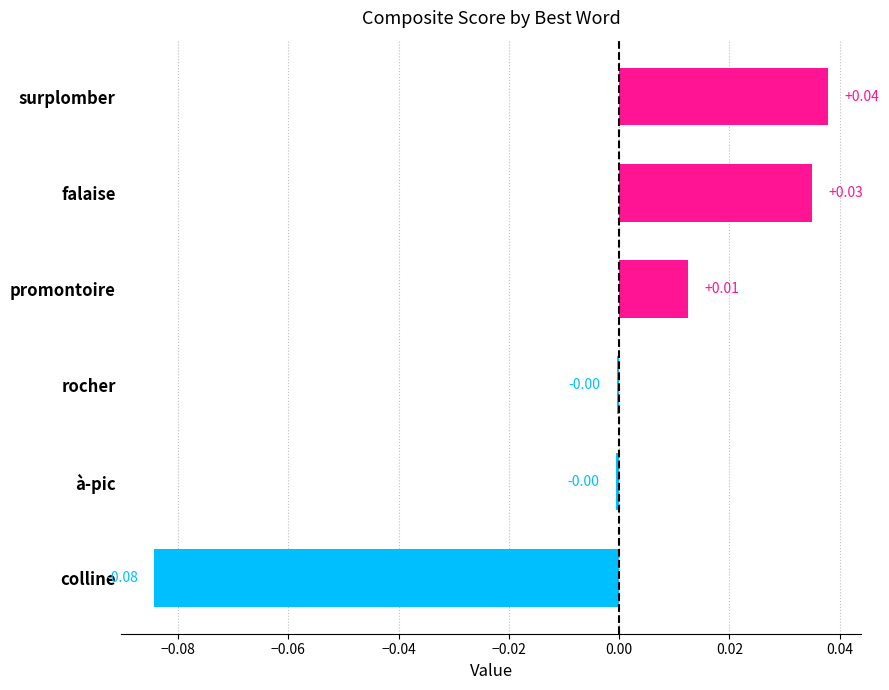

How many distinct data groups are displayed?

1